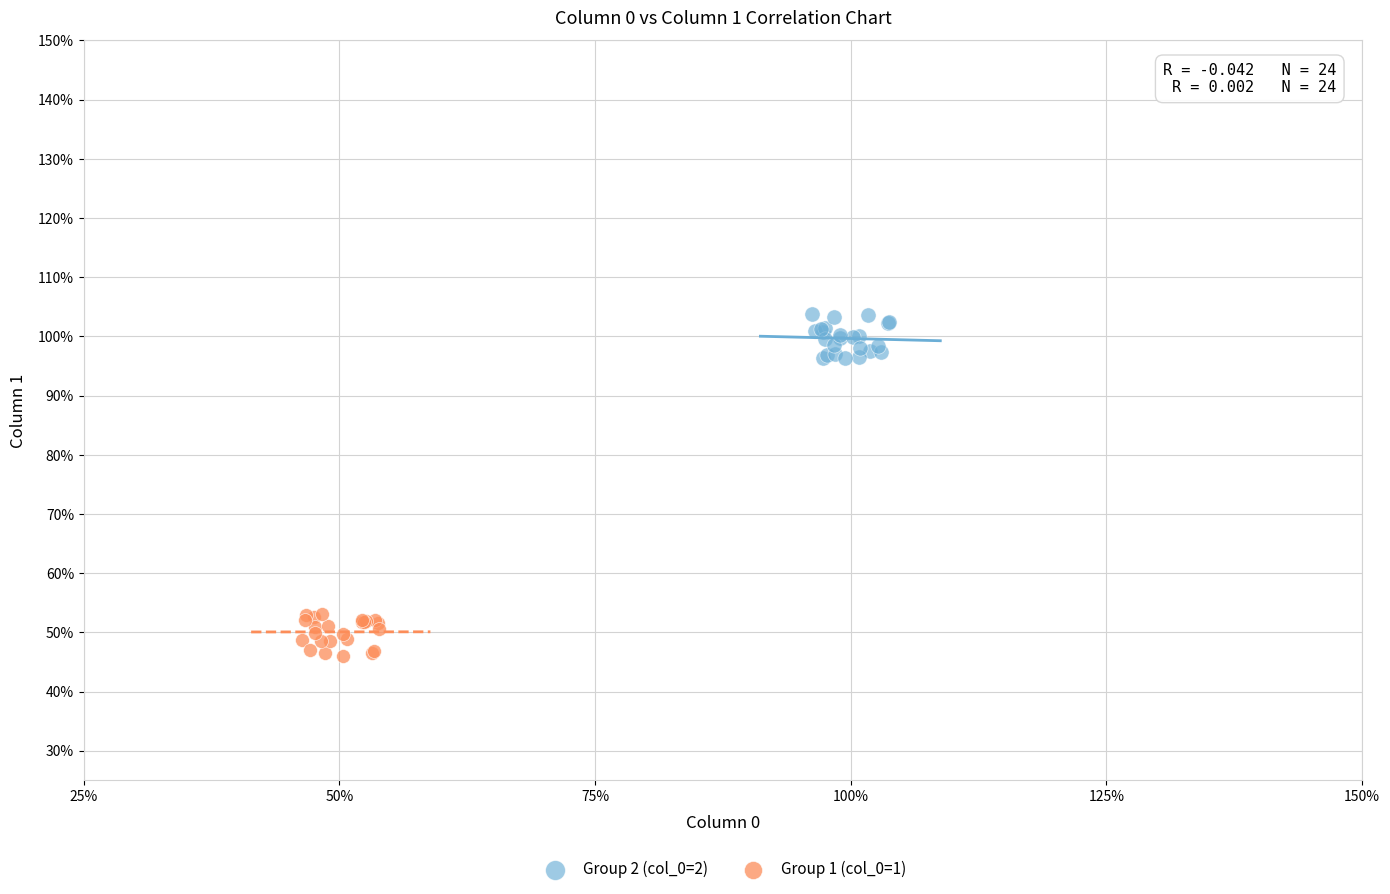

What are all the series names shown in the legend?

Group 2 (col_0=2), Group 1 (col_0=1)